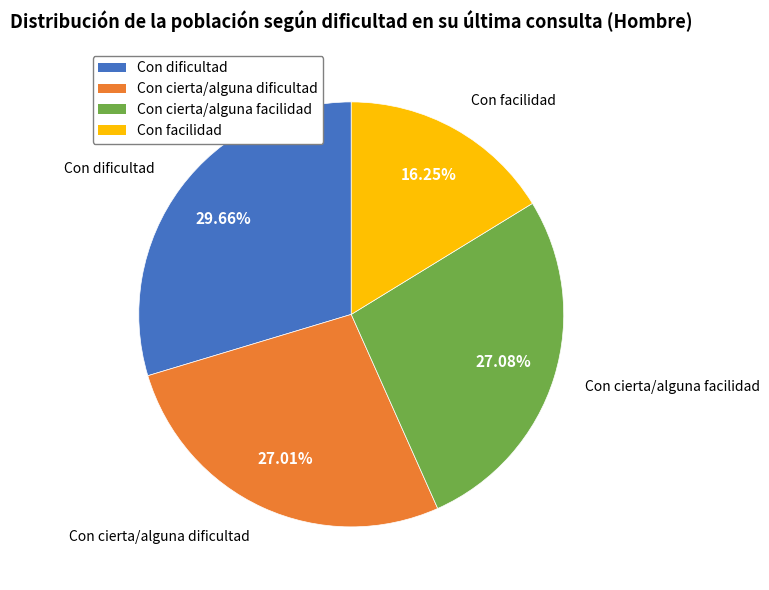

Is it true that Con cierta/alguna facilidad is 41% of the pie?

False